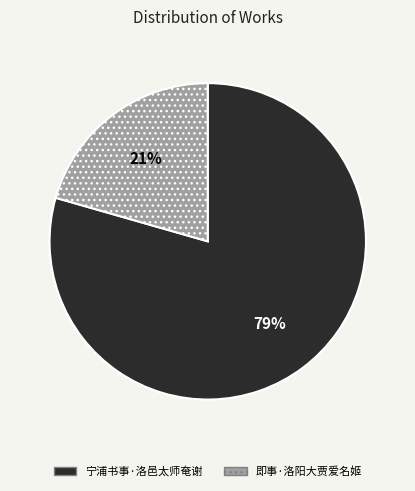

Rank the categories by value from lowest to highest.

即事·洛阳大贾爱名姬, 宁浦书事·洛邑太师奄谢